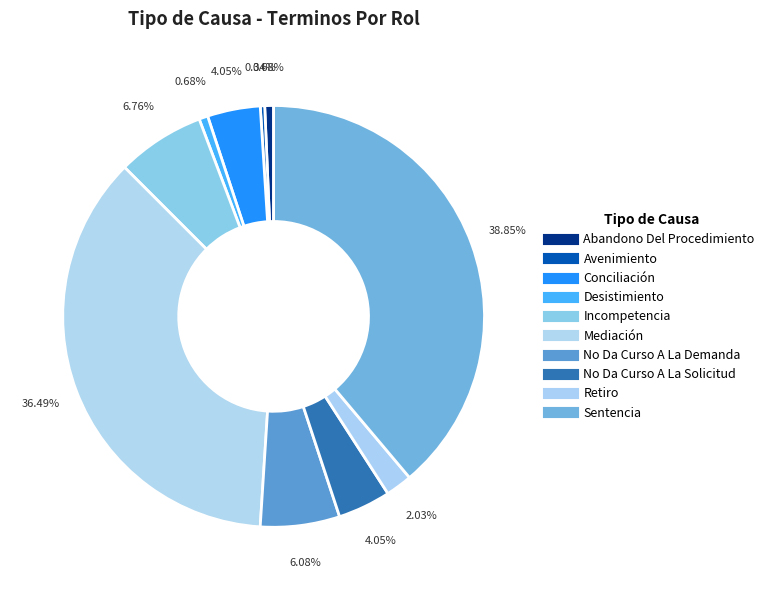

How many segments does this pie chart have?

10